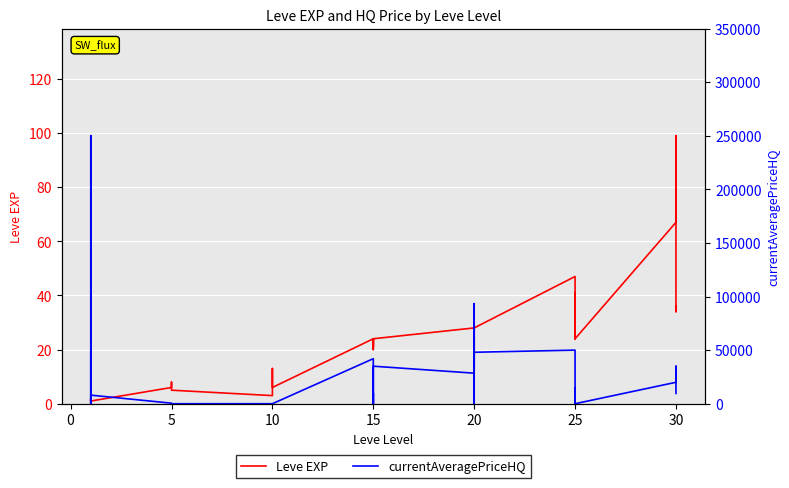

Which series changed the most between 15 and 25?

currentAveragePriceHQ